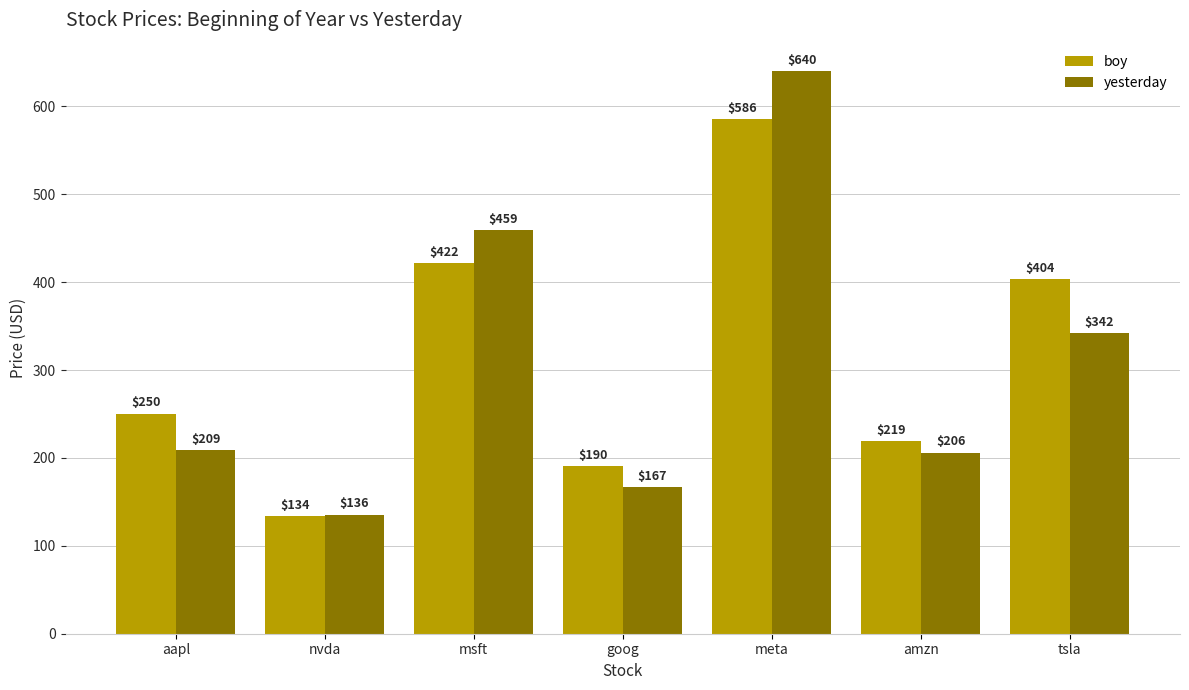

What is the sum of all boy values?

2205.4